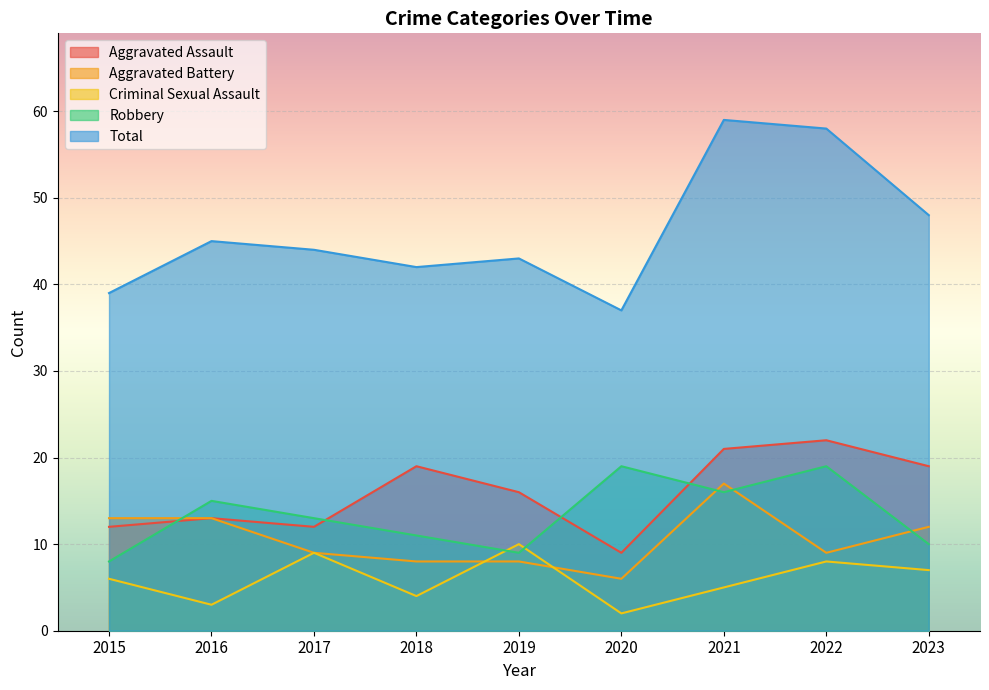

Which series ends up on top after the final intersection of Robbery and Aggravated Battery?

Aggravated Battery